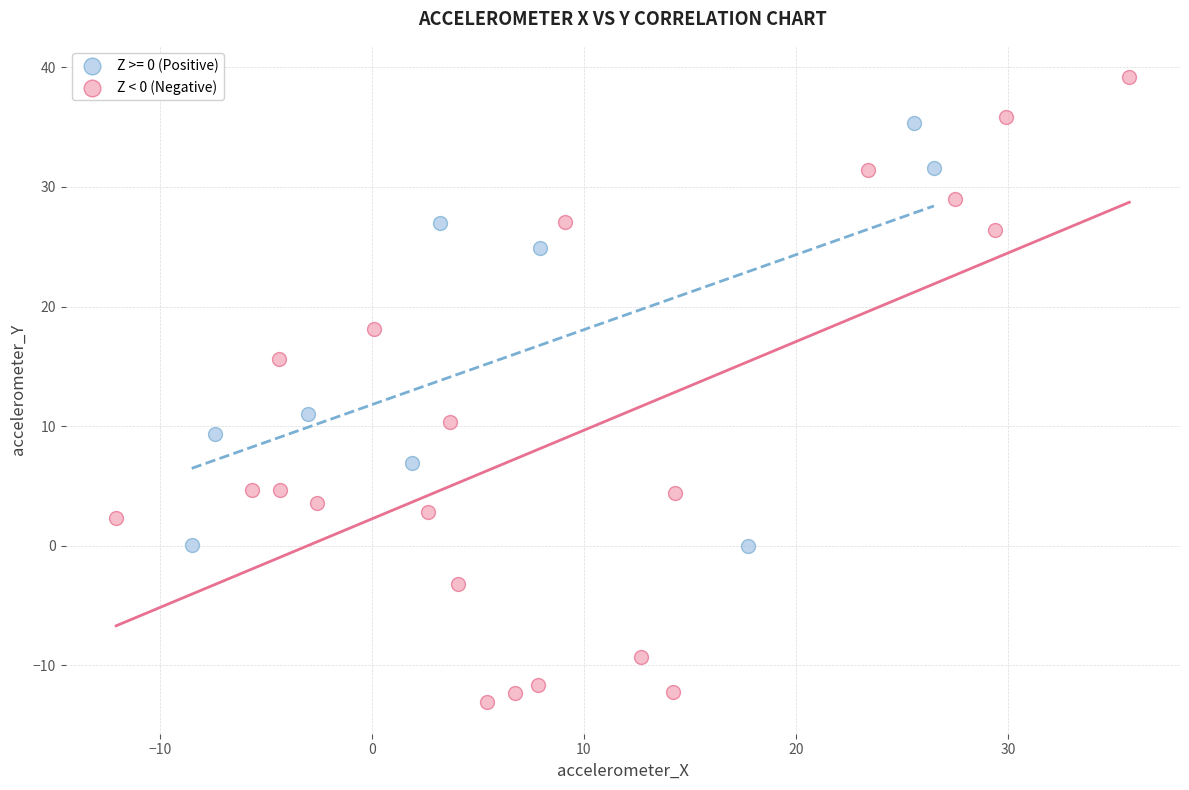

Which series has the widest spread of Y values?

Z < 0 (Negative)